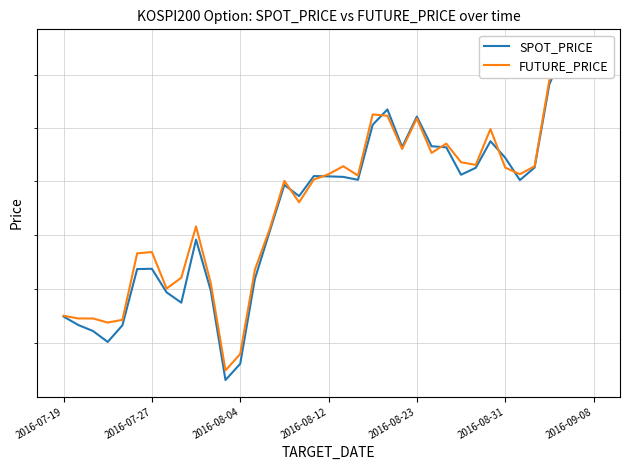

What are all the series names shown in the legend?

SPOT_PRICE, FUTURE_PRICE